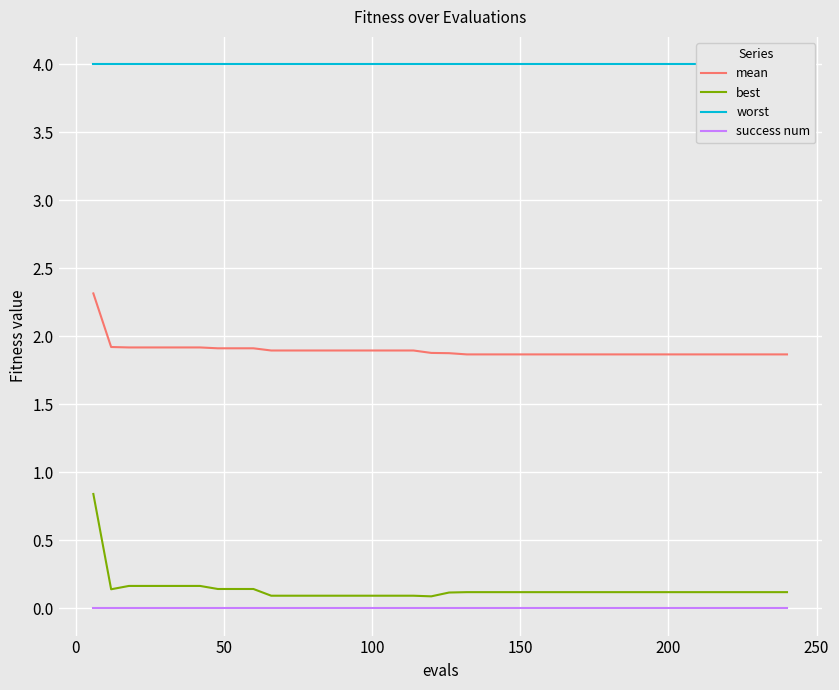

True or false: success num and mean intersect in this chart.

False